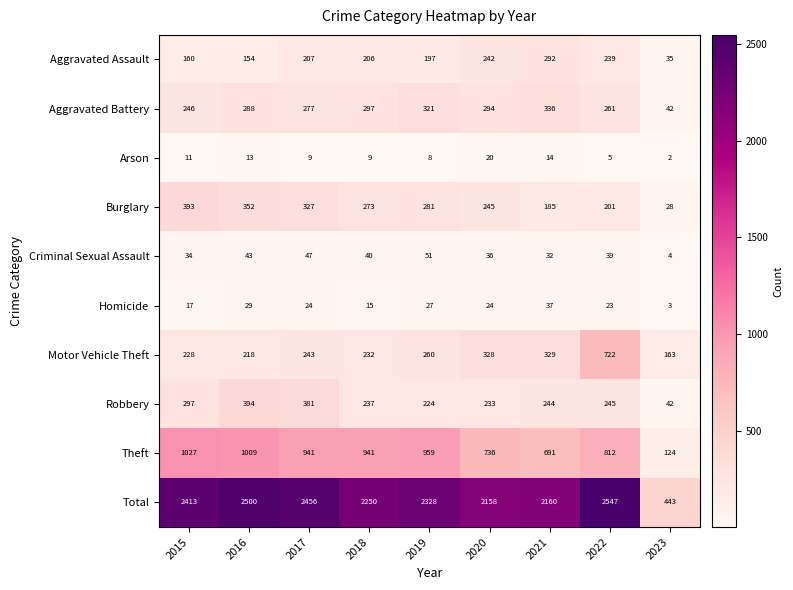

Rank the series by their maximum value, from highest to lowest.

Total, Theft, Motor Vehicle Theft, Robbery, Burglary, Aggravated Battery, Aggravated Assault, Criminal Sexual Assault, Homicide, Arson